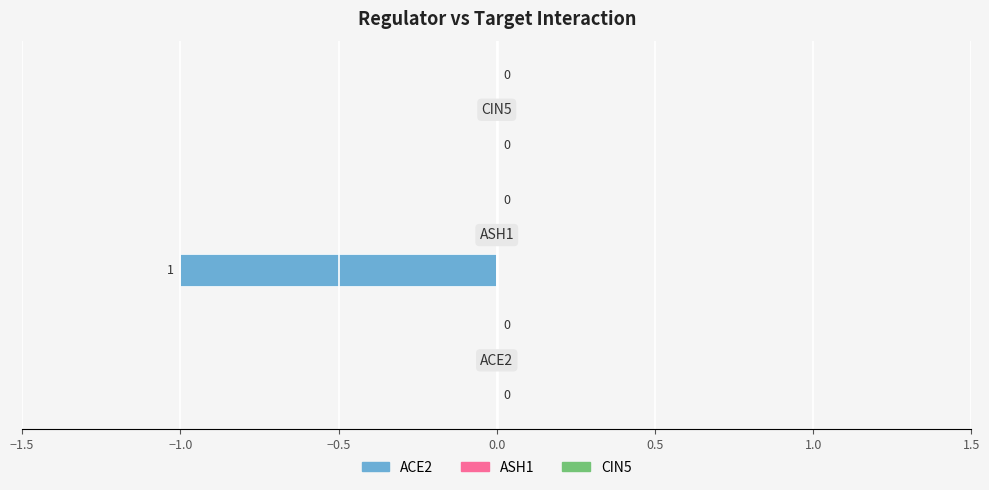

Count the number of categories in the chart.

3